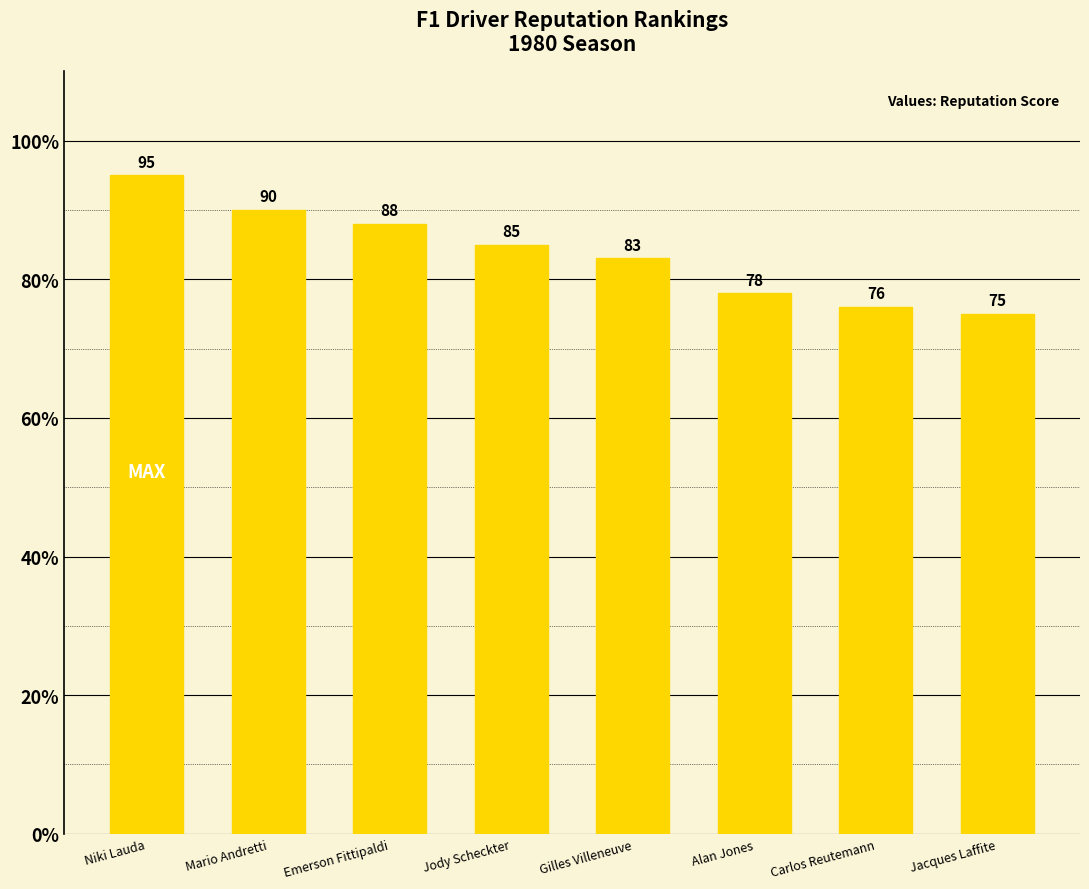

Are the bars grouped side by side (vs. stacked)?

No